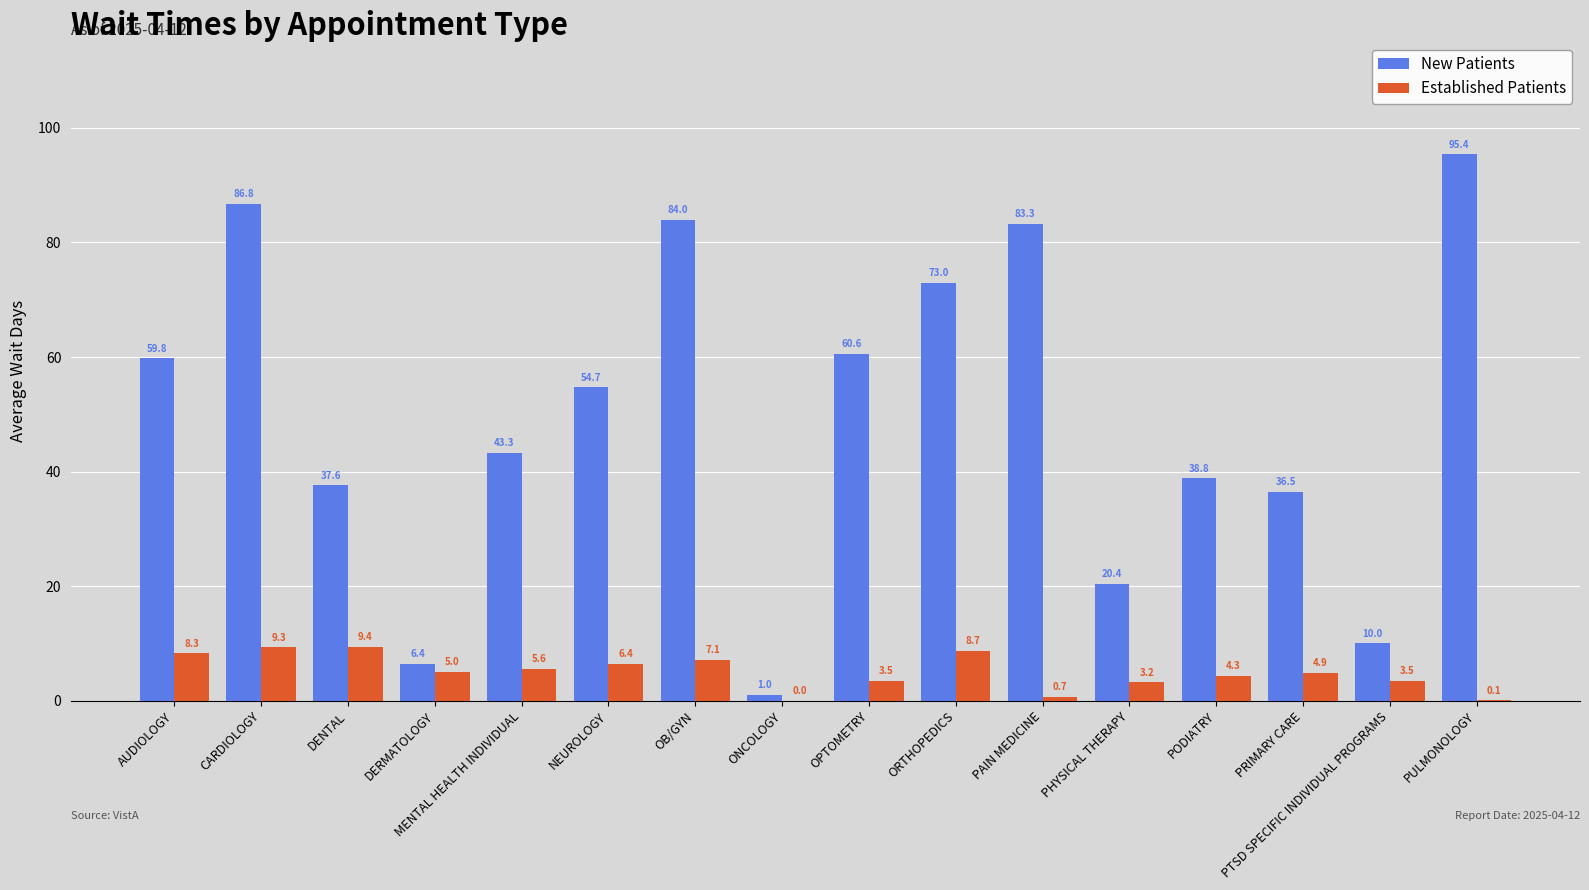

At which category is the sum across all series the highest?

CARDIOLOGY